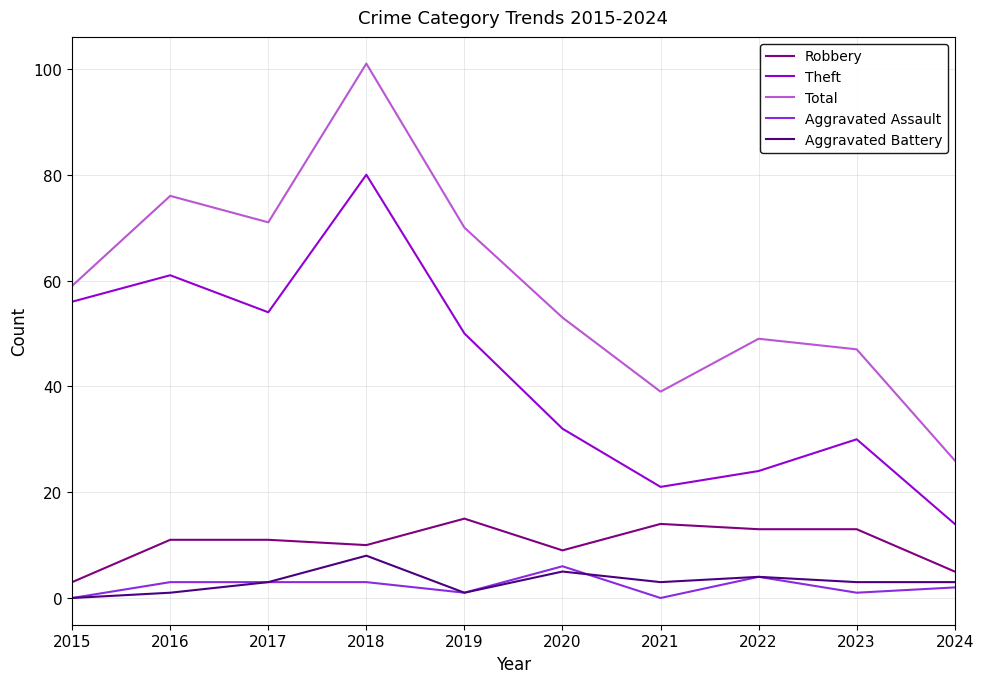

Reading left to right, list all the values displayed in this chart.

Robbery: 2015=3	2016=11	2017=11	2018=10	2019=15	2020=9	2021=14	2022=13	2023=13	2024=5
Theft: 2015=56	2016=61	2017=54	2018=80	2019=50	2020=32	2021=21	2022=24	2023=30	2024=14
Total: 2015=59	2016=76	2017=71	2018=101	2019=70	2020=53	2021=39	2022=49	2023=47	2024=26
Aggravated Assault: 2015=0	2016=3	2017=3	2018=3	2019=1	2020=6	2021=0	2022=4	2023=1	2024=2
Aggravated Battery: 2015=0	2016=1	2017=3	2018=8	2019=1	2020=5	2021=3	2022=4	2023=3	2024=3